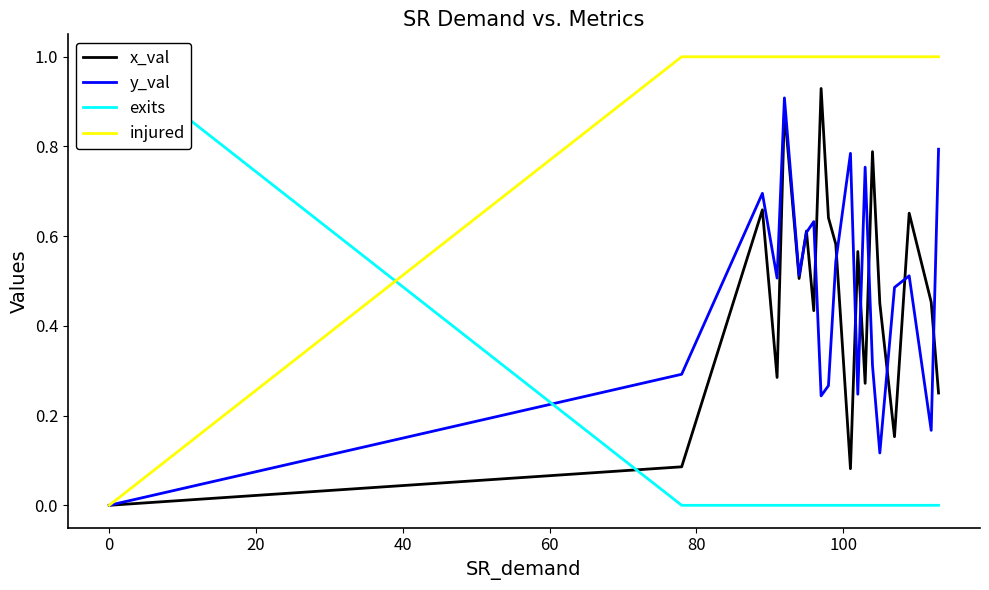

How many times do y_val and exits cross each other?

1